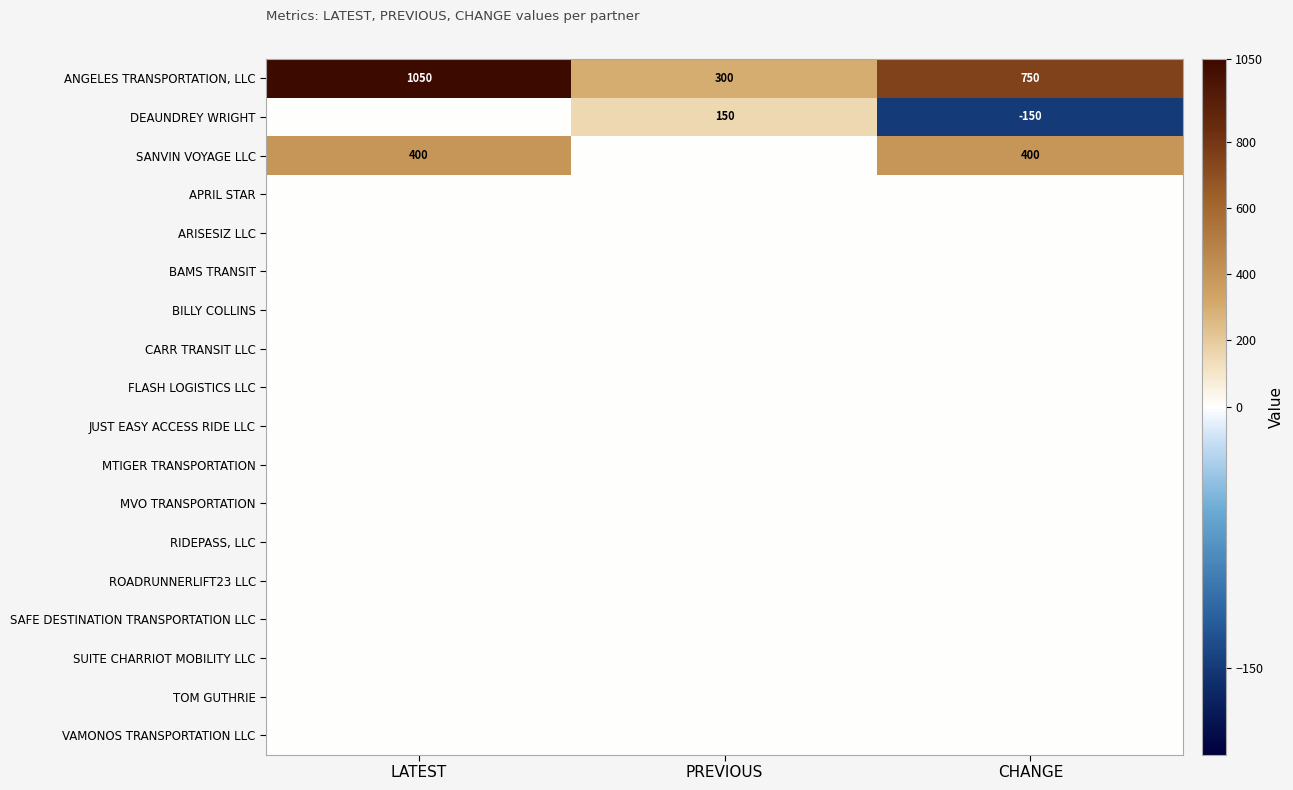

How many series are shown in this chart?

18